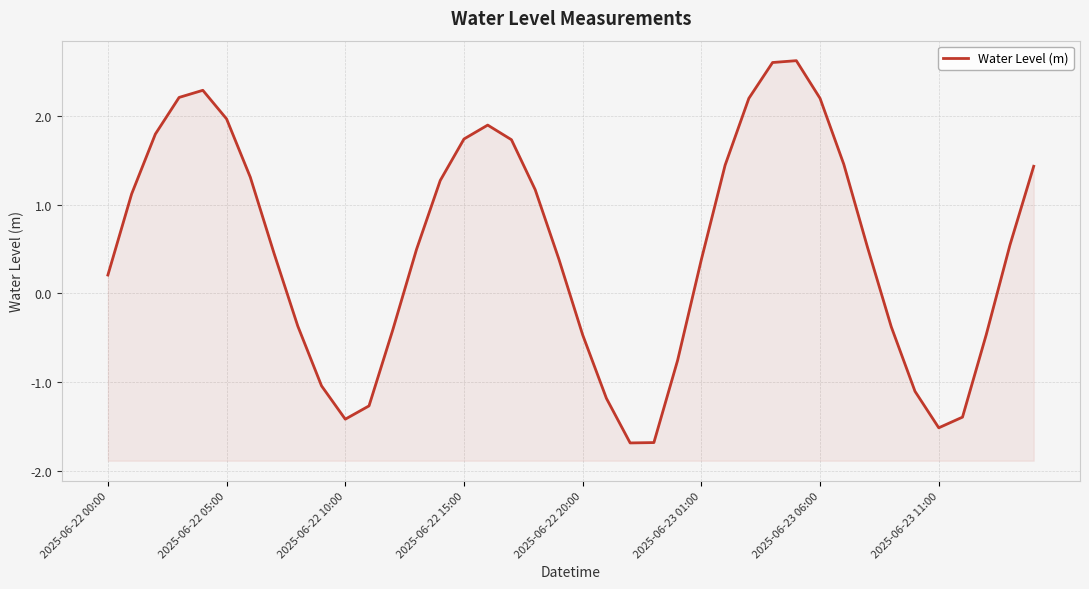

What is the sum of the values at 28 and 31?

4.1